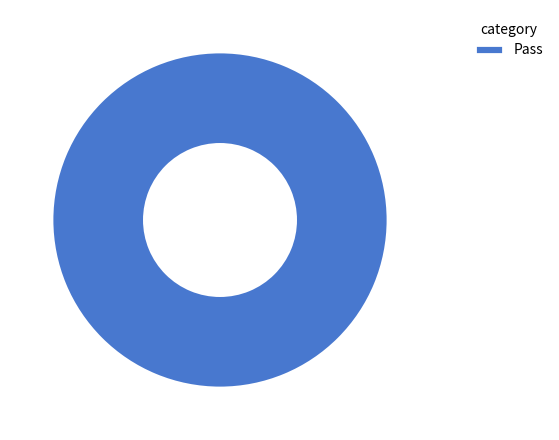

Is it true that Pass is 100% of the pie?

True